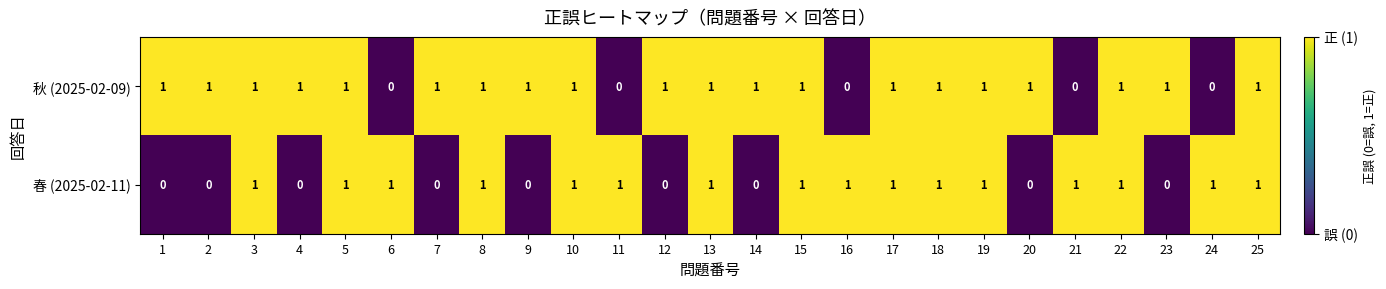

Is it true that 秋 (2025-02-09) equals 0 at 18?

False